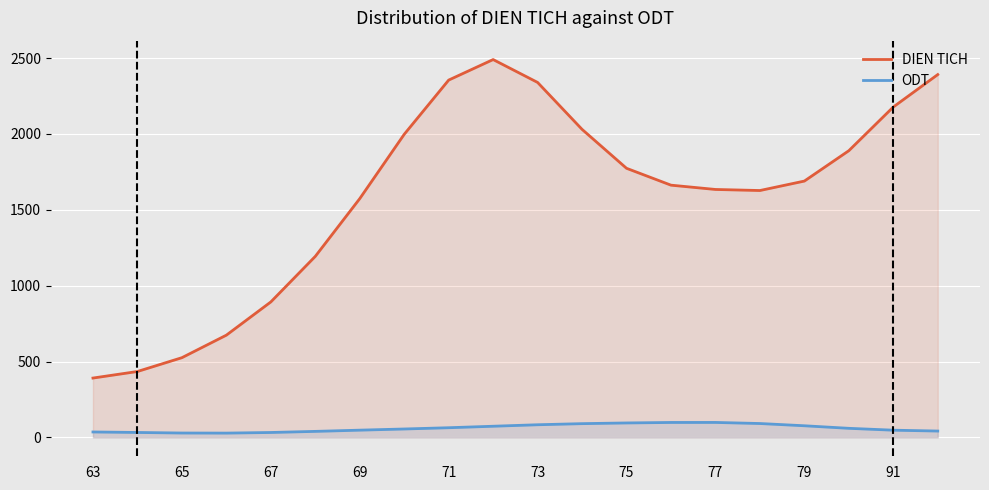

Which series has the largest total across all categories?

DIEN TICH